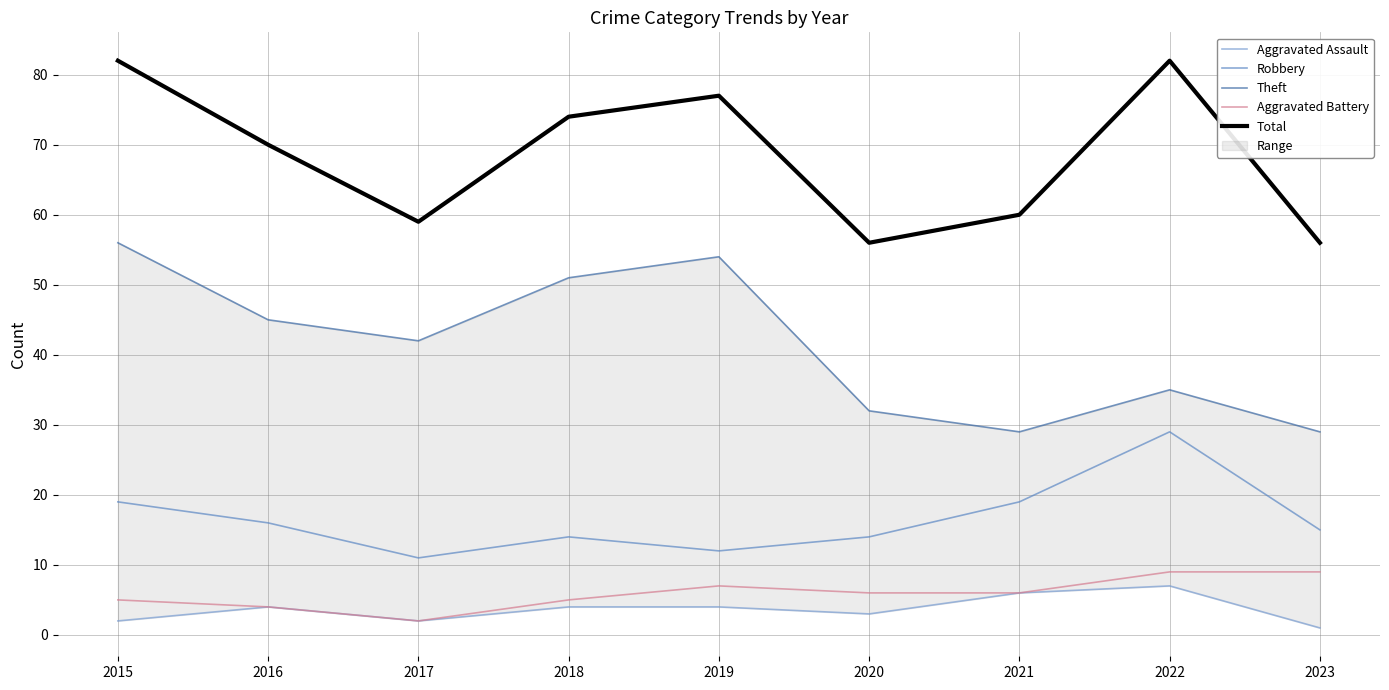

At which label is Aggravated Assault closest to 4?

2016